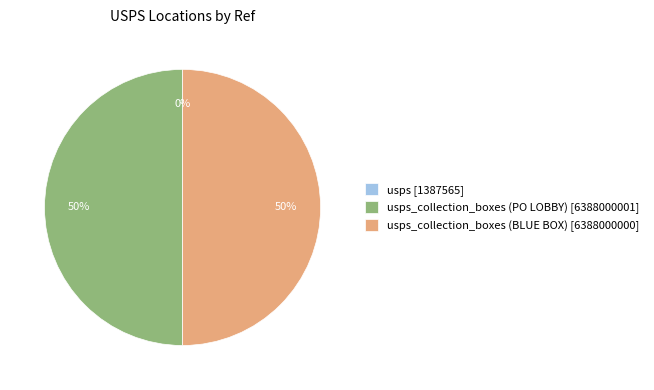

What percentage is the usps_collection_boxes (PO LOBBY) [6388000001] slice, to the nearest percent?

50%